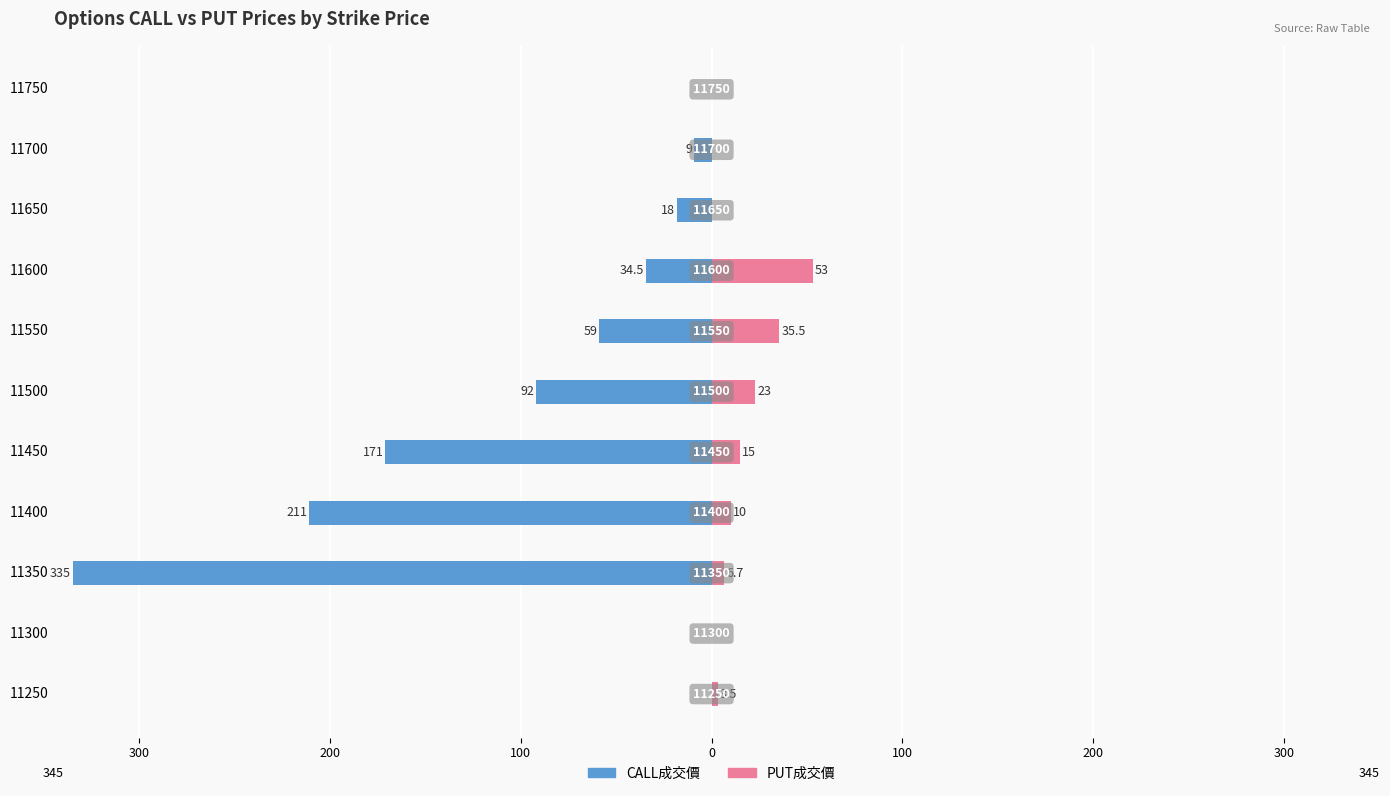

Which series has the largest range (max minus min)?

CALL成交價